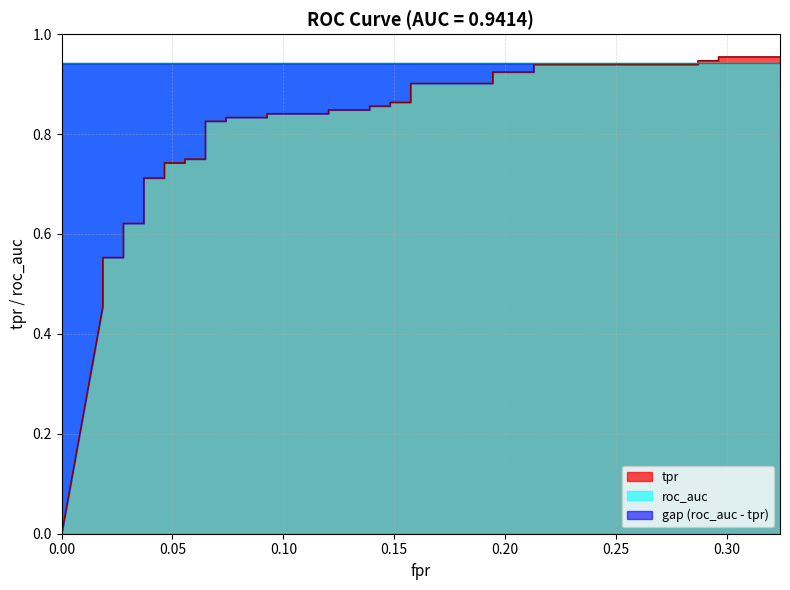

Which has a higher value, 0.1481481481481481 or 0.1944444444444444?

0.1944444444444444